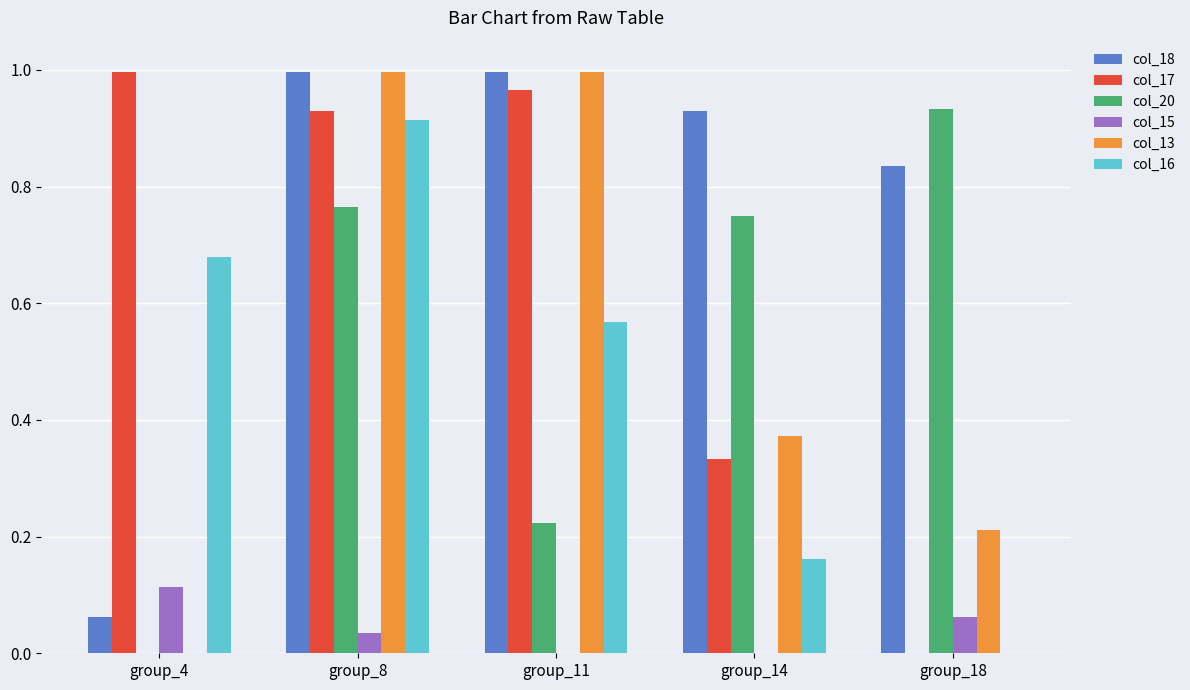

The value of col_15 at group_4 is 0.2. True or false?

False